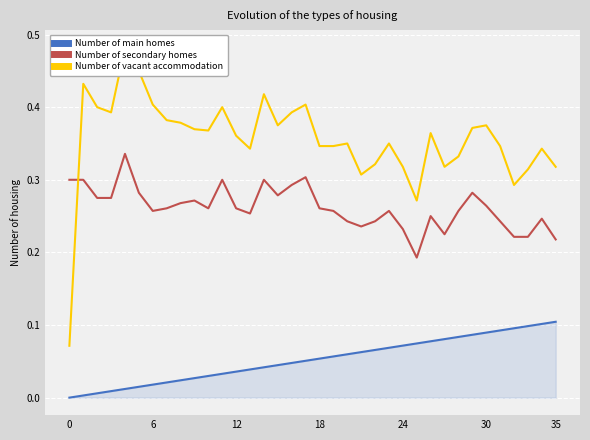

At 14, list the series in order from smallest to largest.

Number of main homes, Number of secondary homes, Number of vacant accommodation